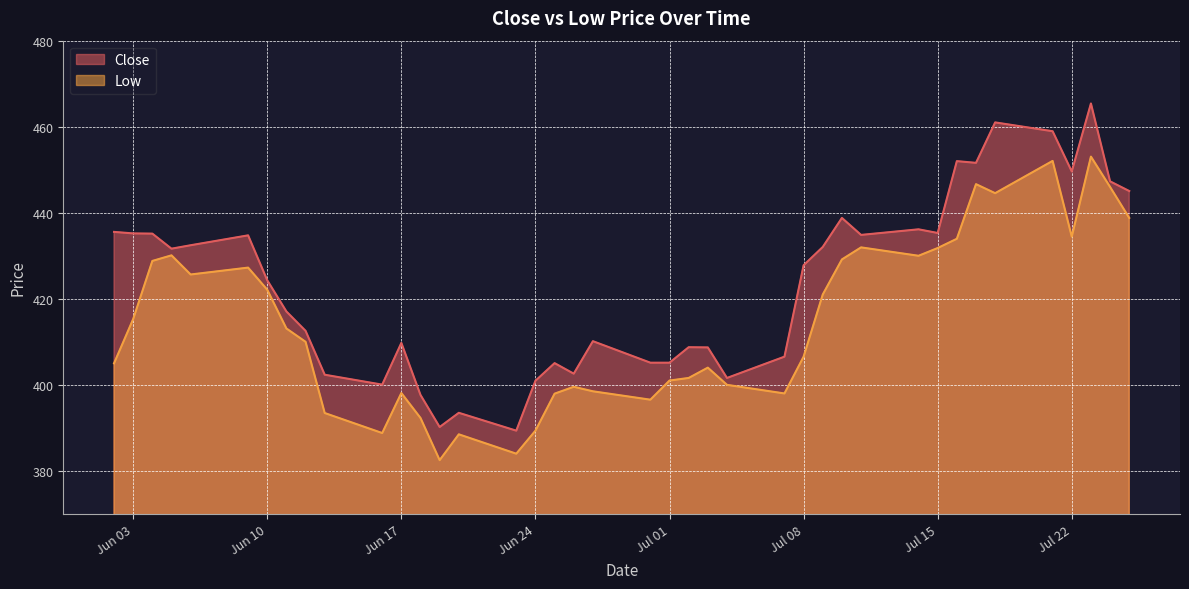

Rank the series by their average value, from highest to lowest.

Close, Low